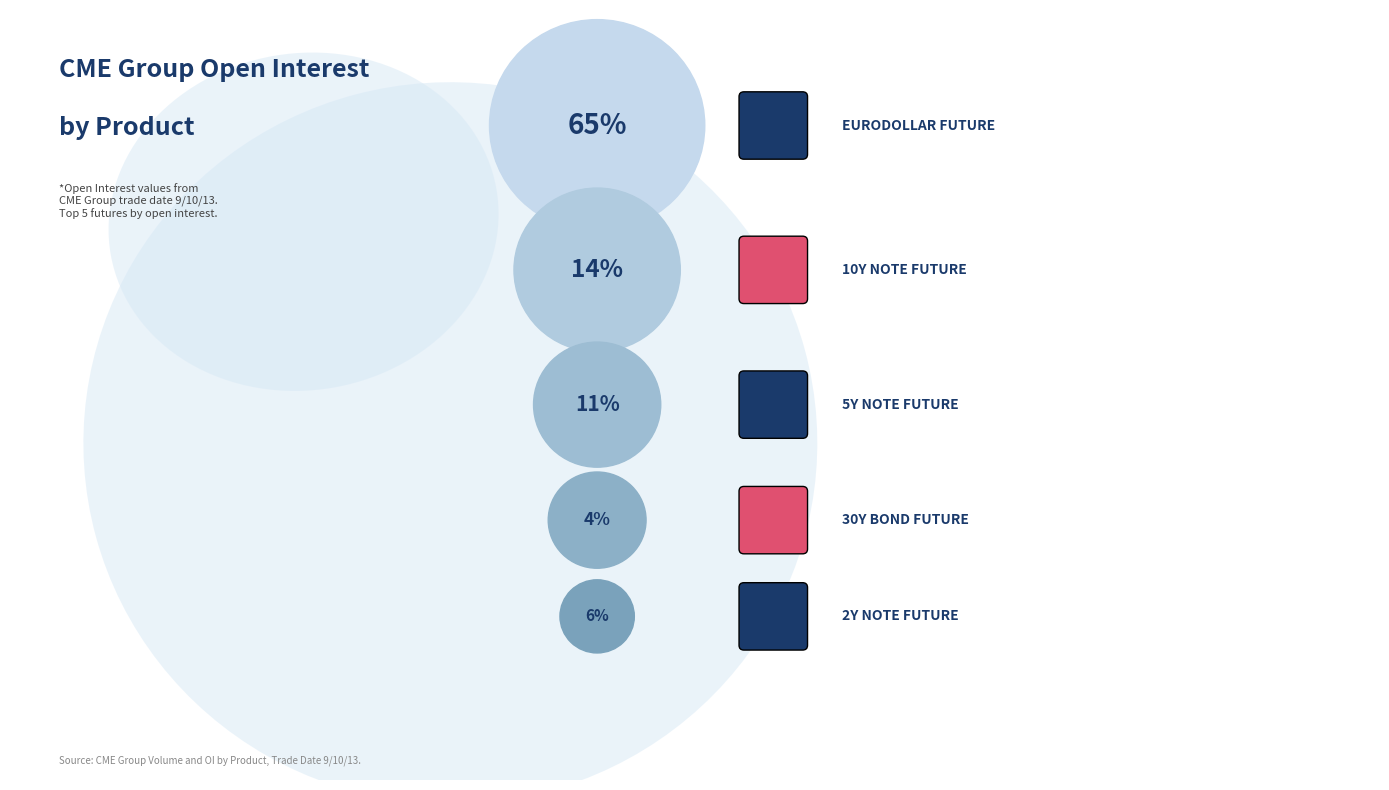

Which category has the biggest portion of the pie?

EURODOLLAR FUTURE